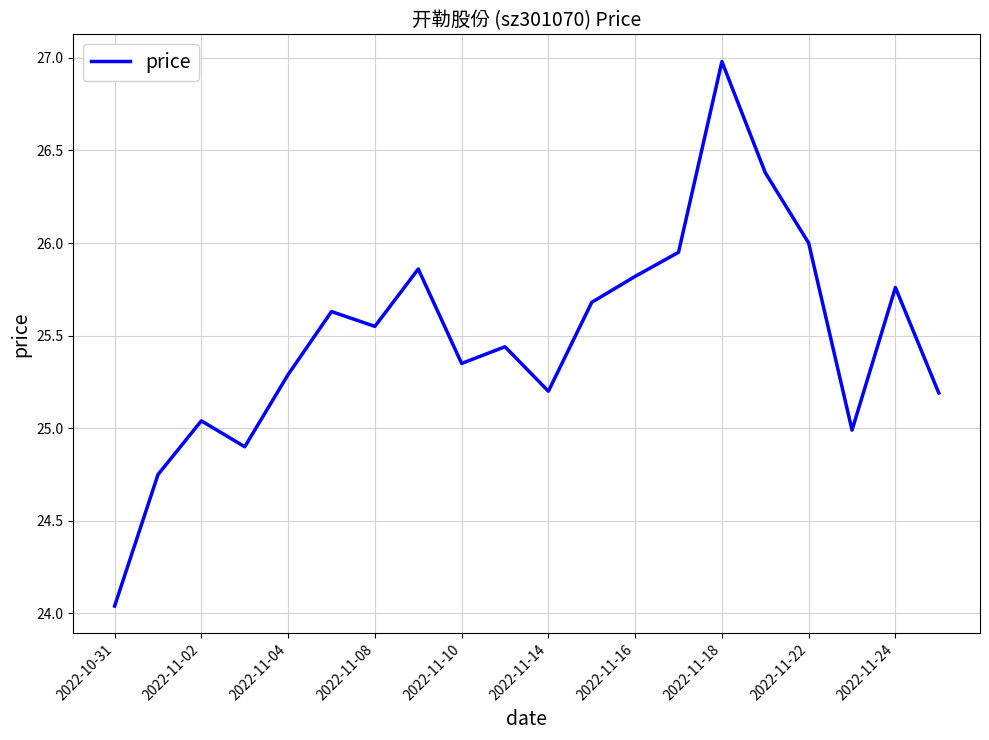

What is the greatest value displayed?

27.0